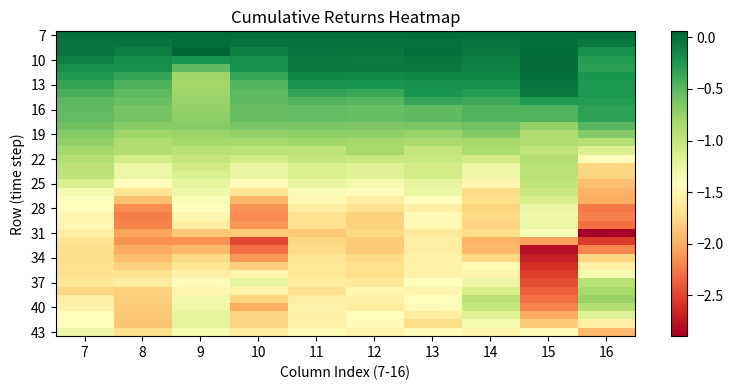

What is the spread (max minus min) of values at 11?

1.8